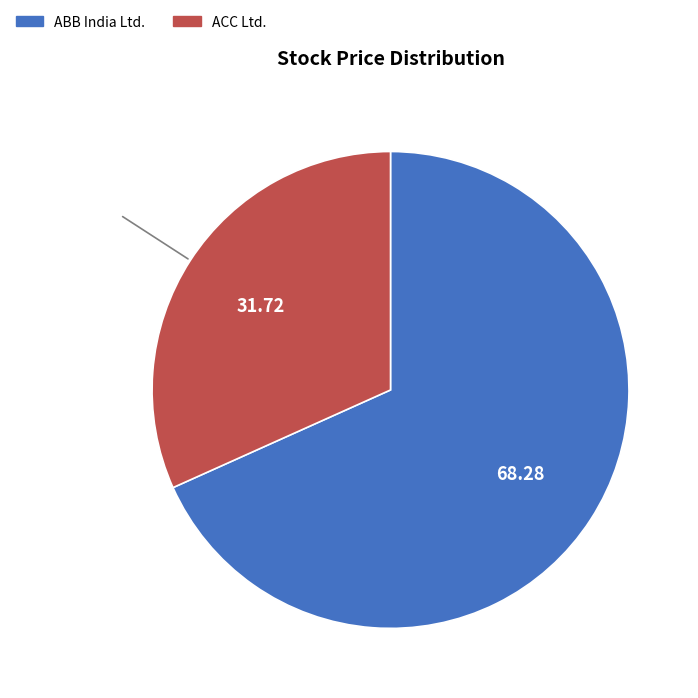

Which slice is the smallest?

ACC Ltd.